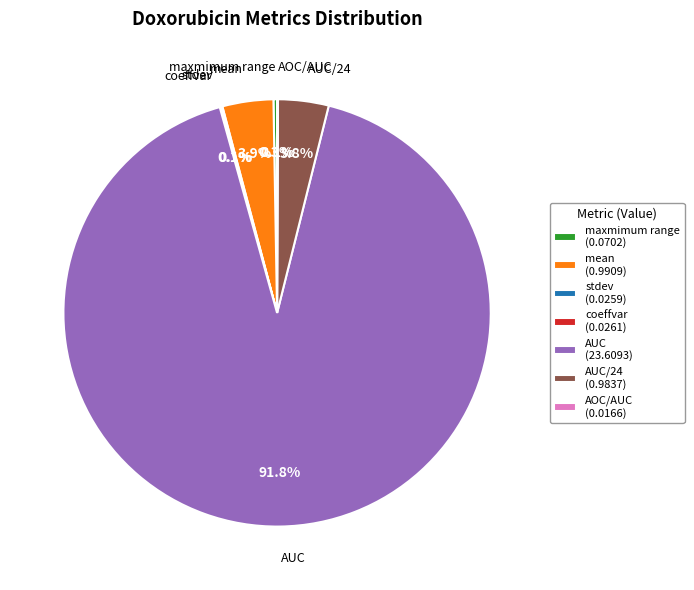

Does AUC account for over 50% of the chart?

Yes